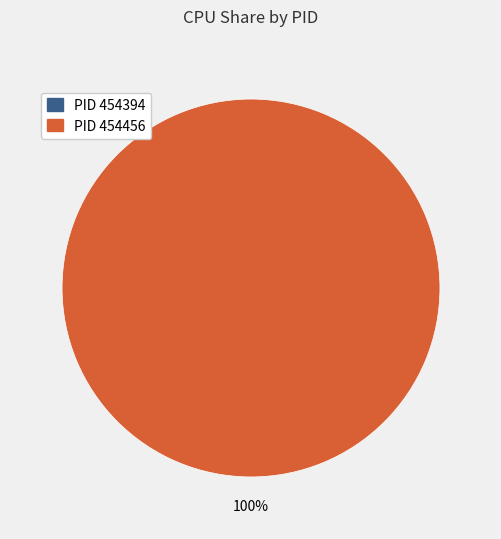

How many segments does this pie chart have?

2